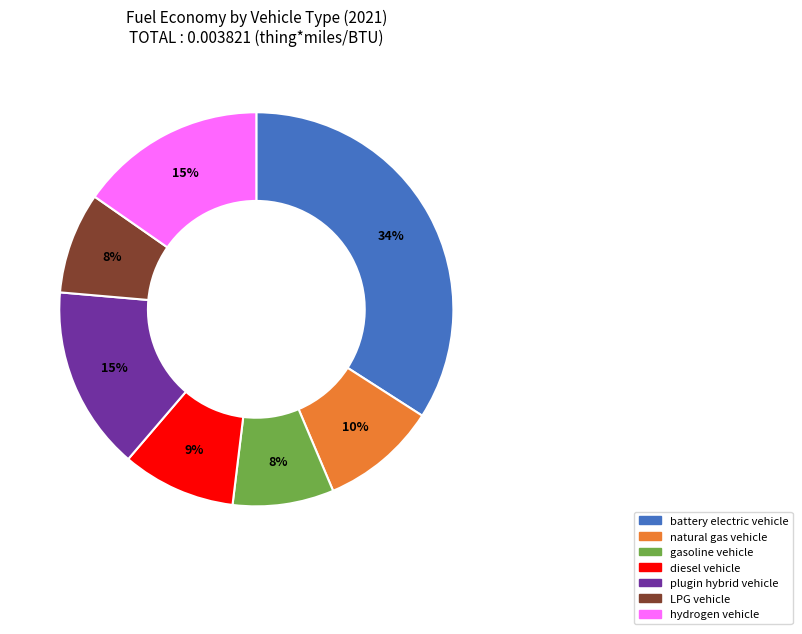

True or false: plugin hybrid vehicle accounts for 15% of the total.

True